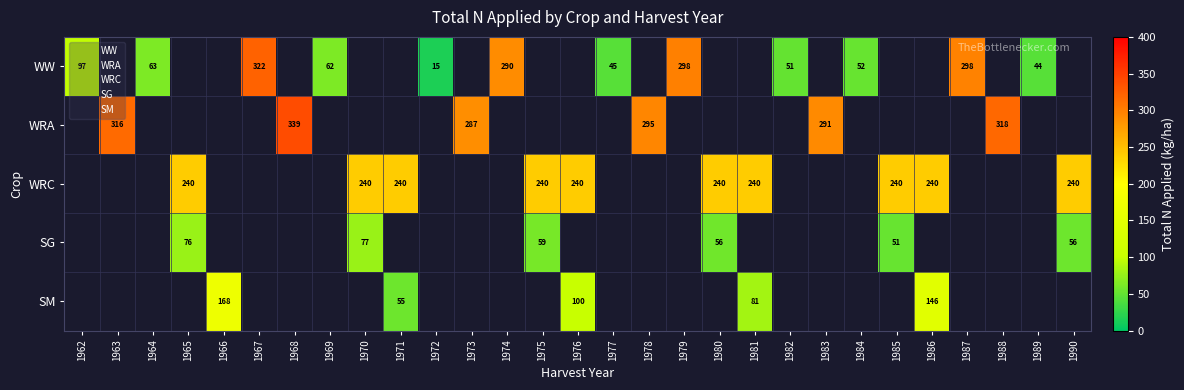

What is the maximum value for WW?

322.8